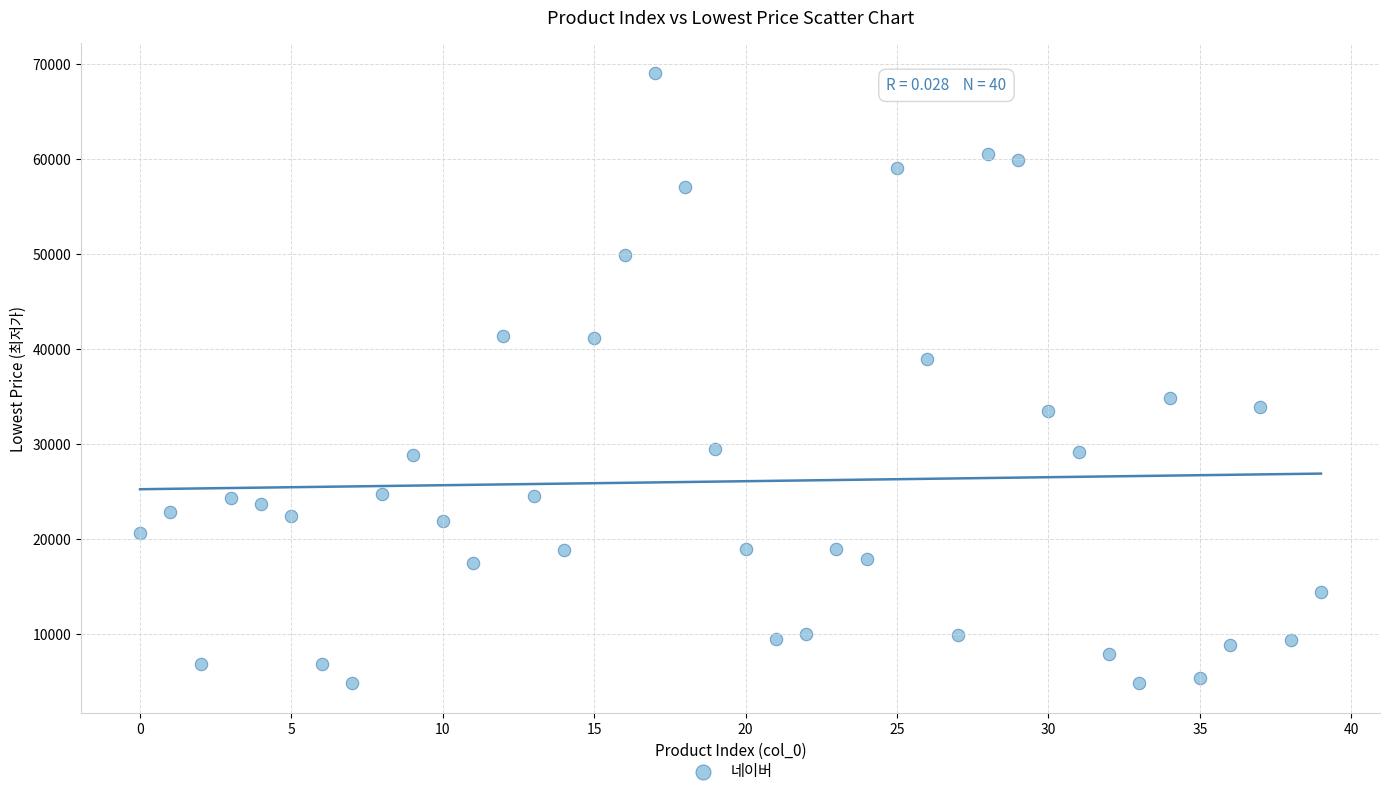

What is the range of Y values (max minus min)?

64100